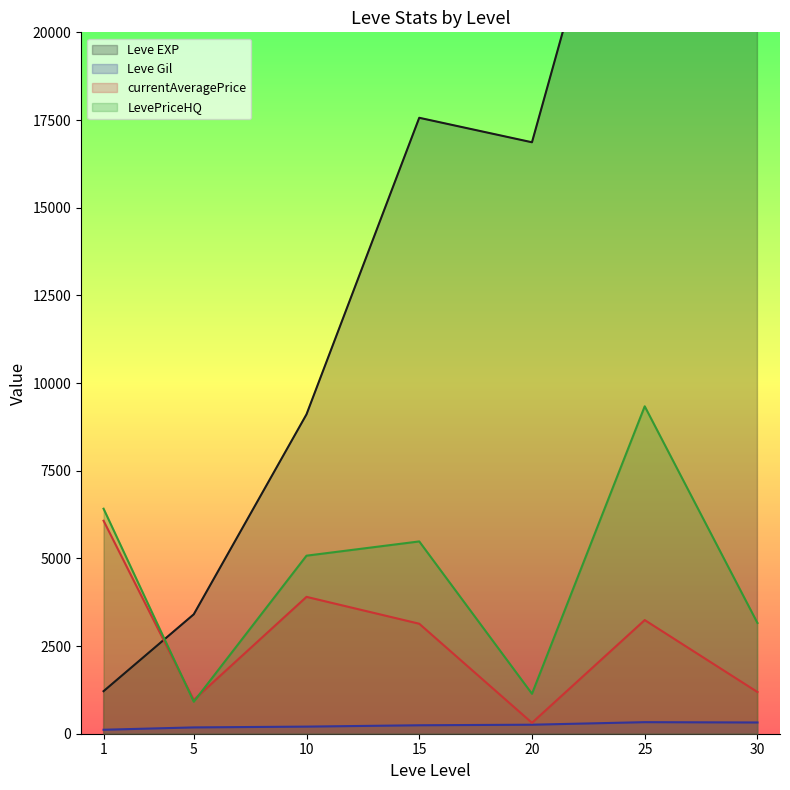

True or false: LevePriceHQ and Leve Gil intersect in this chart.

False